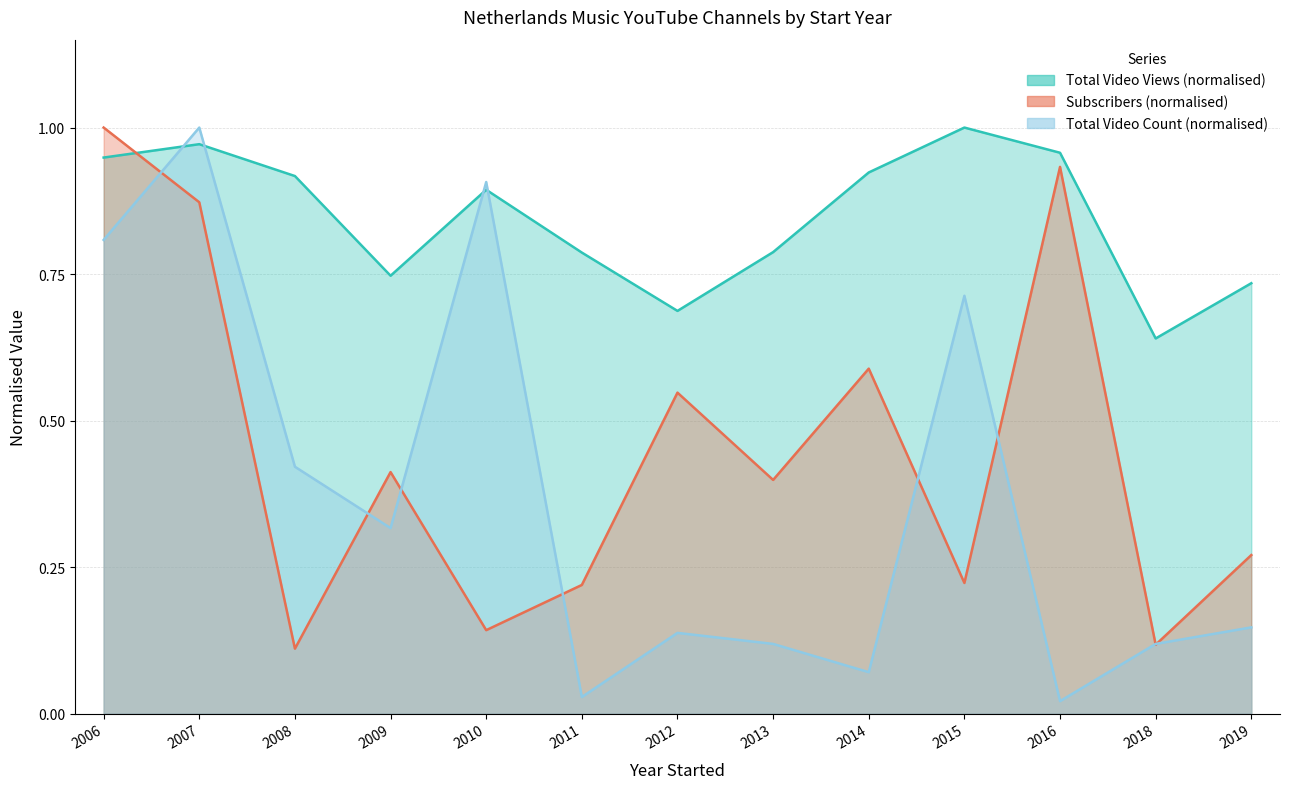

Reading left to right, what are all the values shown in this chart?

Total Video Views (M): 0.9	1.0	0.9	0.7	0.9	0.8	0.7	0.8	0.9	1.0	1.0	0.6	0.7
Subscribers (K): 1.0	0.9	0.1	0.4	0.1	0.2	0.5	0.4	0.6	0.2	0.9	0.1	0.3
Total Video Count: 0.8	1.0	0.4	0.3	0.9	0.0	0.1	0.1	0.1	0.7	0.0	0.1	0.1